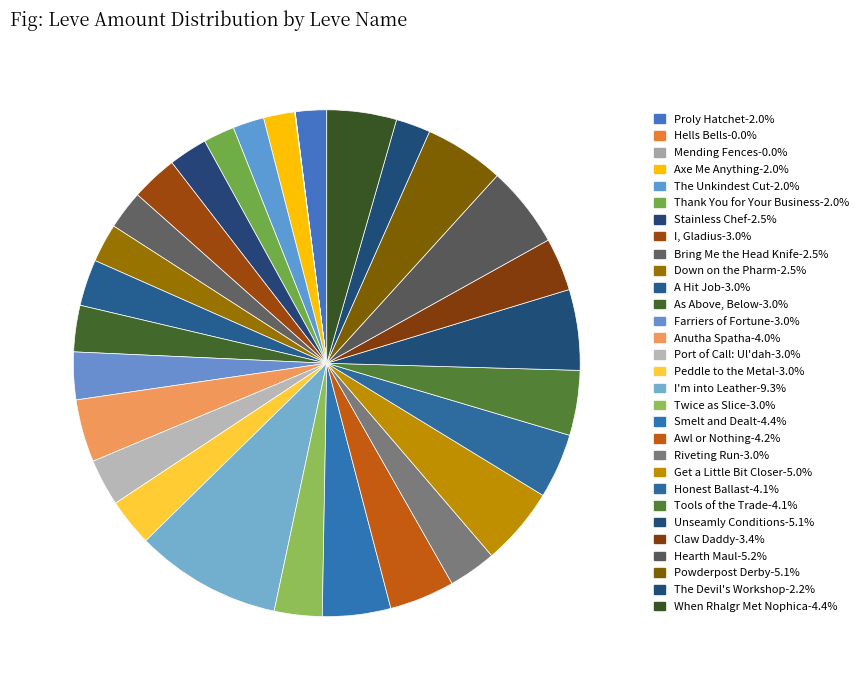

What is the total percentage of Get a Little Bit Closer and Anutha Spatha?

9.0%